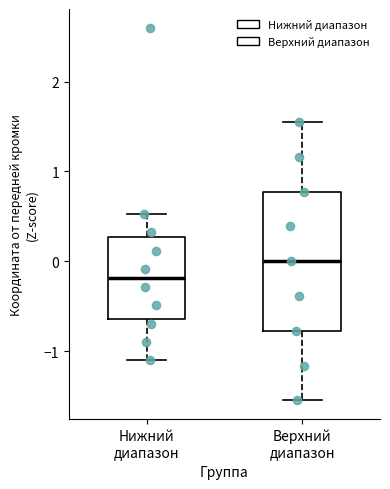

Which box is the tallest, from its lower edge to its upper edge?

Верхний диапазон